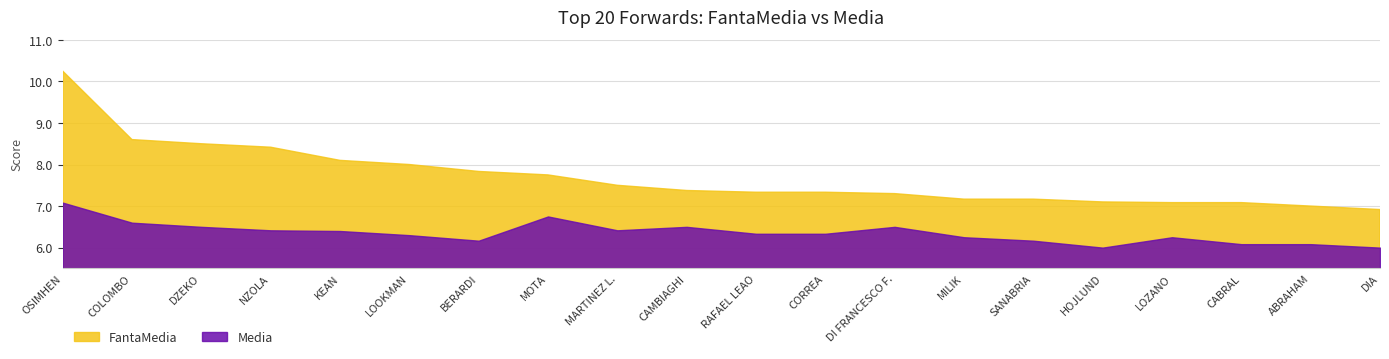

Rank the categories by FantaMedia value from lowest to highest.

DIA, ABRAHAM, LOZANO, CABRAL, HOJLUND, MILIK, SANABRIA, DI FRANCESCO F., RAFAEL LEAO, CORREA, CAMBIAGHI, MARTINEZ L., MOTA, BERARDI, LOOKMAN, KEAN, NZOLA, DZEKO, COLOMBO, OSIMHEN